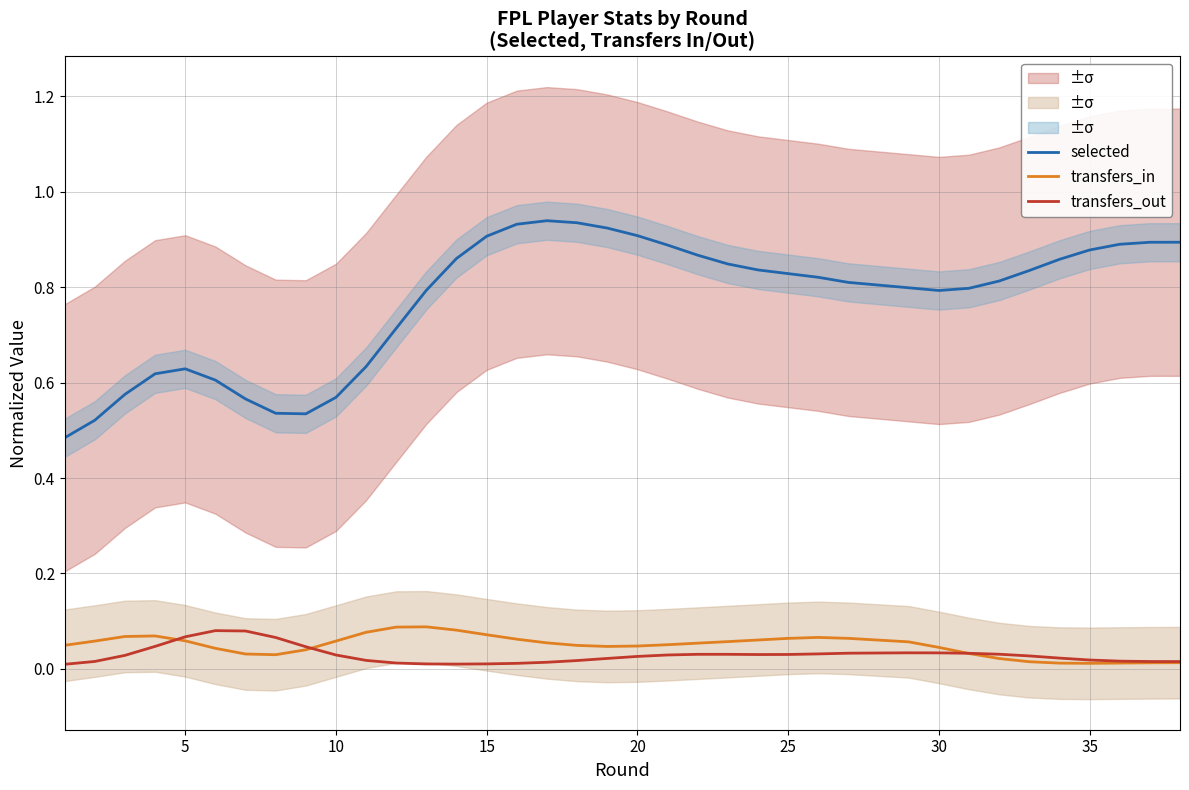

True or false: transfers_out and selected cross at least once.

False